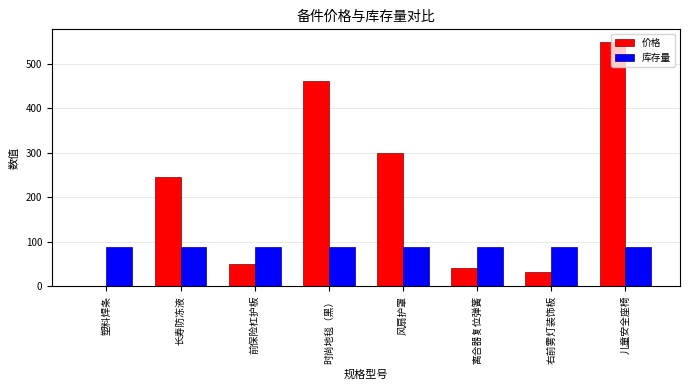

The value of 价格 at 儿童安全座椅 is 550.0. True or false?

True